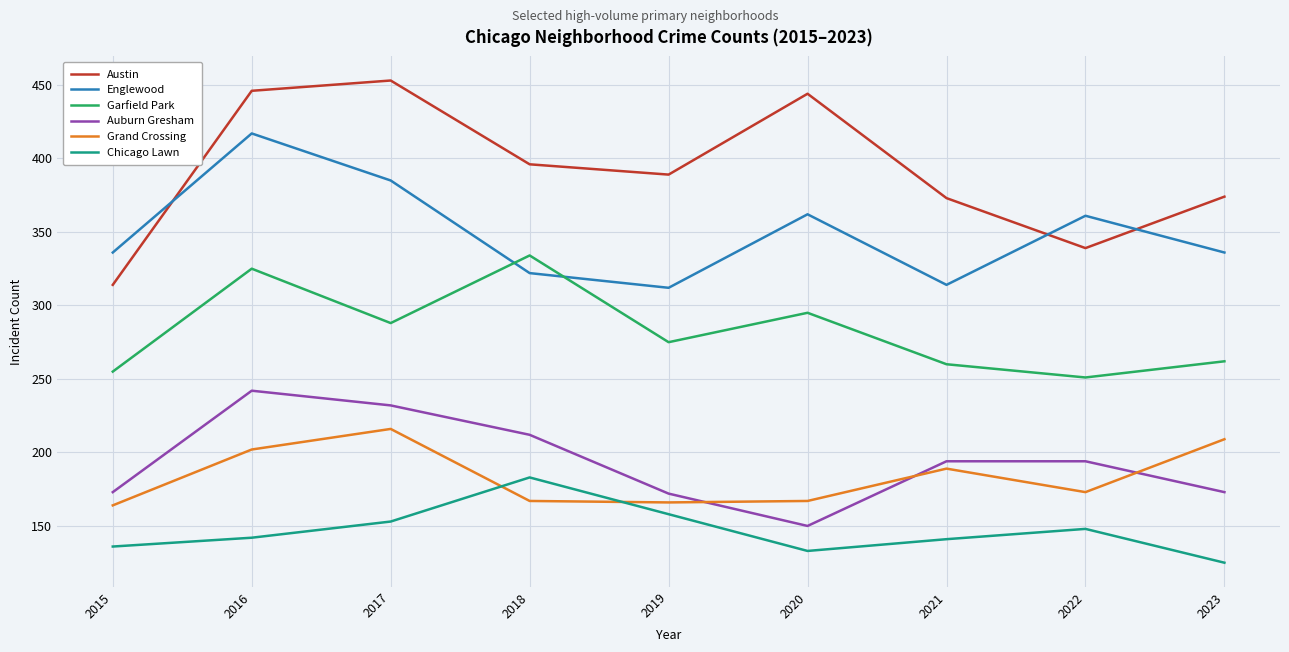

Rank the series by their maximum value, from lowest to highest.

Chicago Lawn, Grand Crossing, Auburn Gresham, Garfield Park, Englewood, Austin